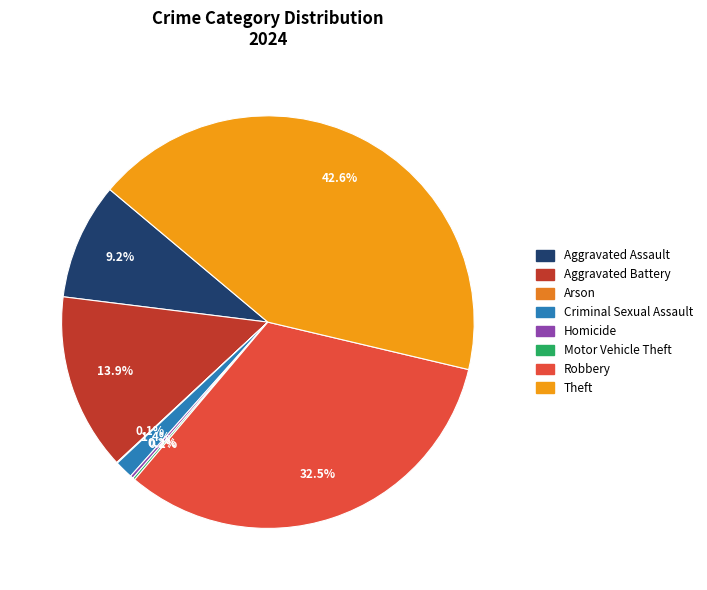

Does Criminal Sexual Assault represent more than half of the total?

No